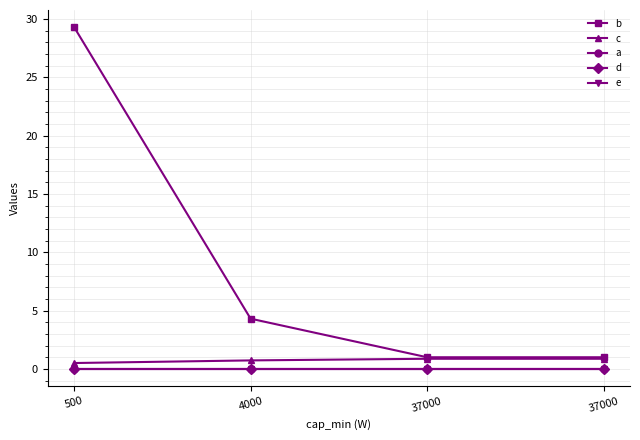

True or false: d has a value of 0.0 at 4000.

True